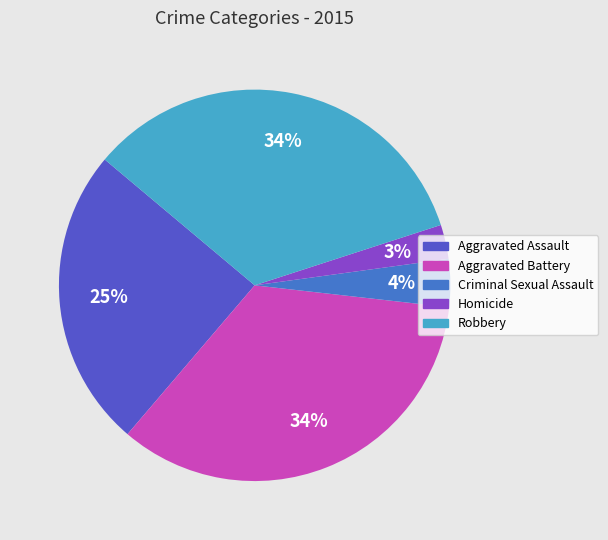

Is it true that Robbery is 34% of the pie?

True